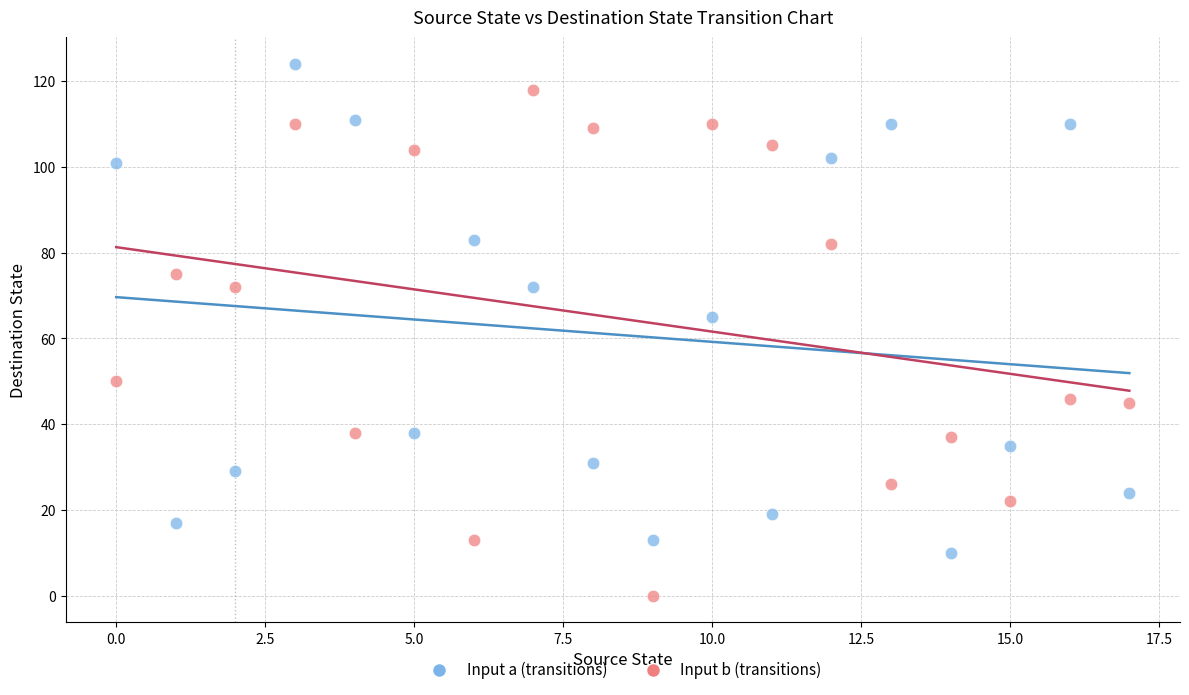

Which series contains the lowest Y value?

Input b (transitions)